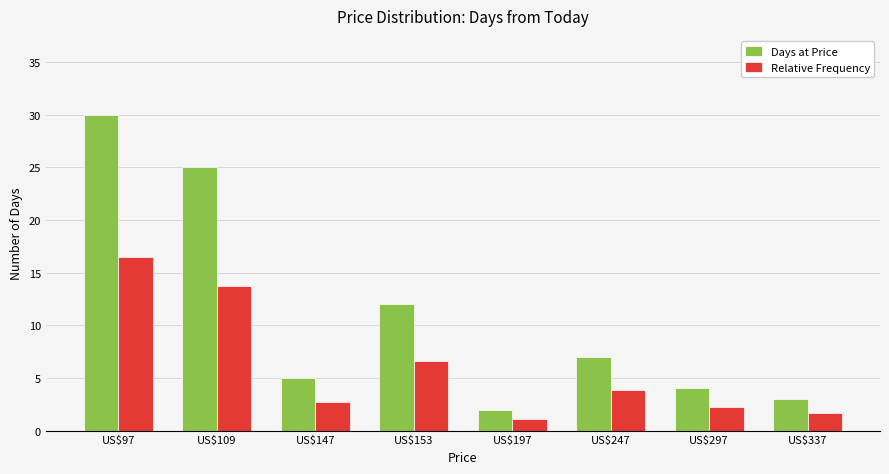

What is the value of the Relative Frequency bar at the 6th from the left?

3.9